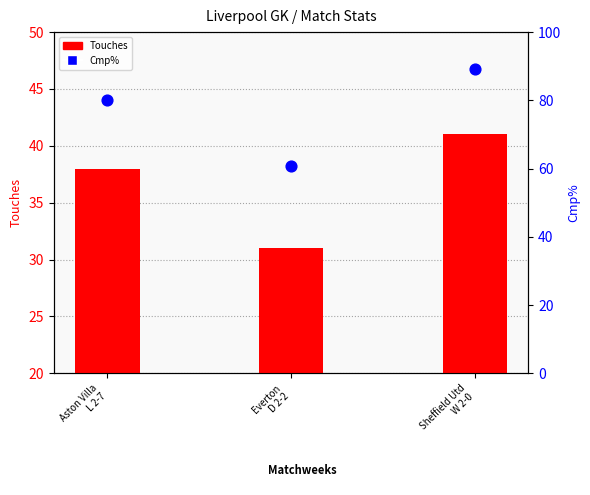

What is the total value across all series at Everton
D 2-2?

91.7